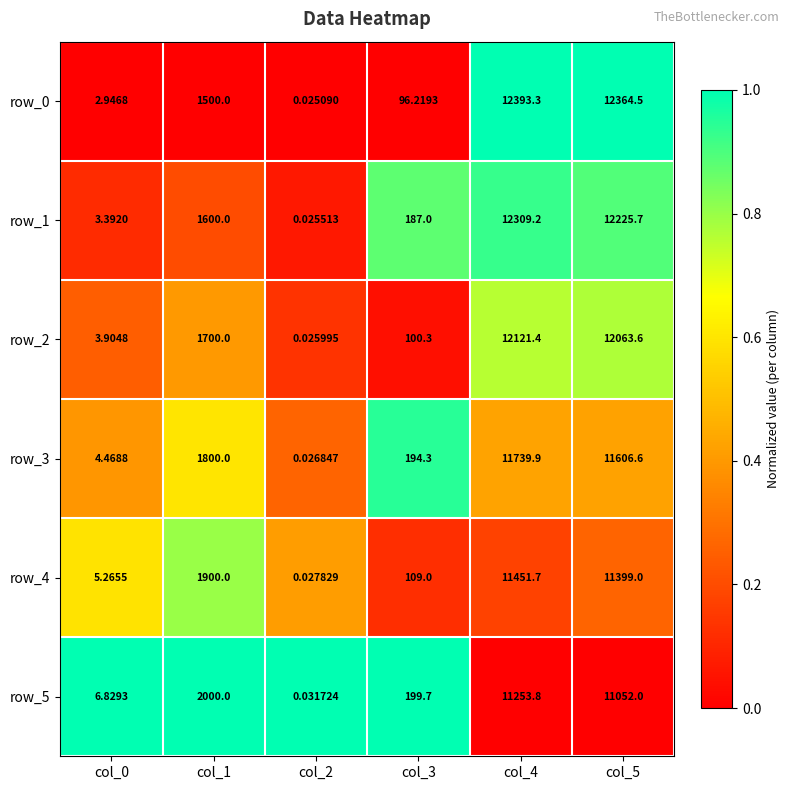

Reading left to right, transcribe all the data shown in this chart.

row_0: col_0=0.0	col_1=0.0	col_2=0.0	col_3=0.0	col_4=1.0	col_5=1.0
row_1: col_0=0.1	col_1=0.2	col_2=0.1	col_3=0.9	col_4=0.9	col_5=0.9
row_2: col_0=0.2	col_1=0.4	col_2=0.1	col_3=0.0	col_4=0.8	col_5=0.8
row_3: col_0=0.4	col_1=0.6	col_2=0.3	col_3=0.9	col_4=0.4	col_5=0.4
row_4: col_0=0.6	col_1=0.8	col_2=0.4	col_3=0.1	col_4=0.2	col_5=0.3
row_5: col_0=1.0	col_1=1.0	col_2=1.0	col_3=1.0	col_4=0.0	col_5=0.0